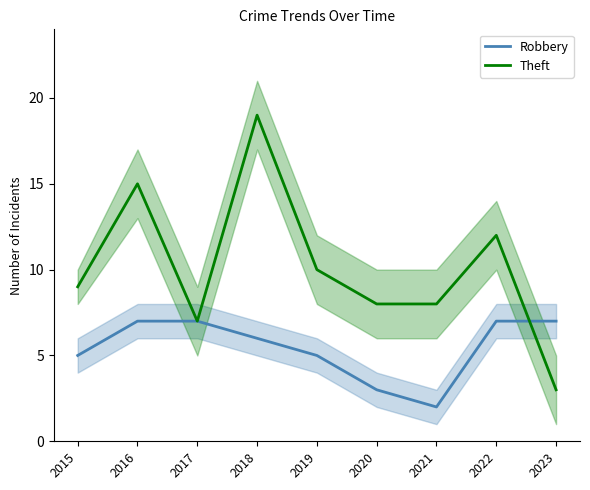

Read the Theft value at 2021.

8